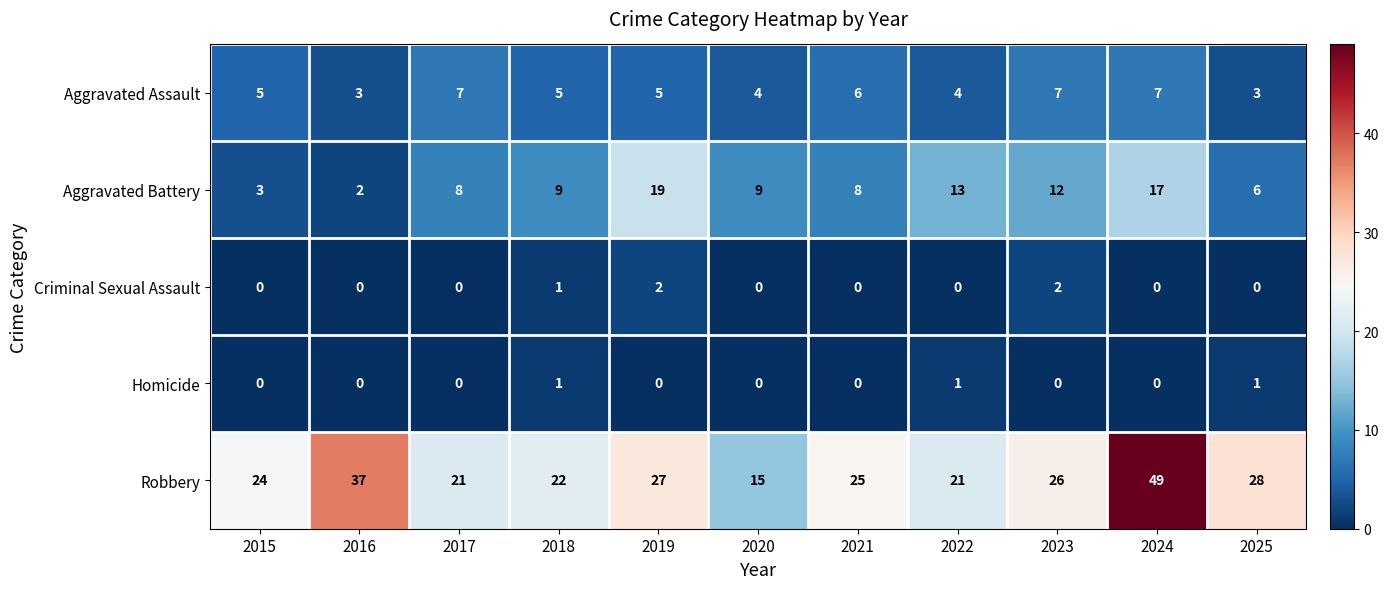

What is the sum of all Aggravated Assault values?

56